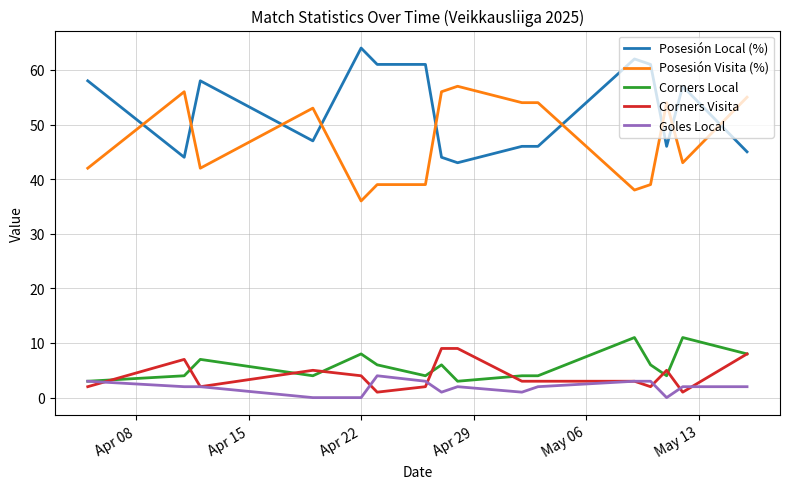

Does the chart have visible grid lines?

Yes